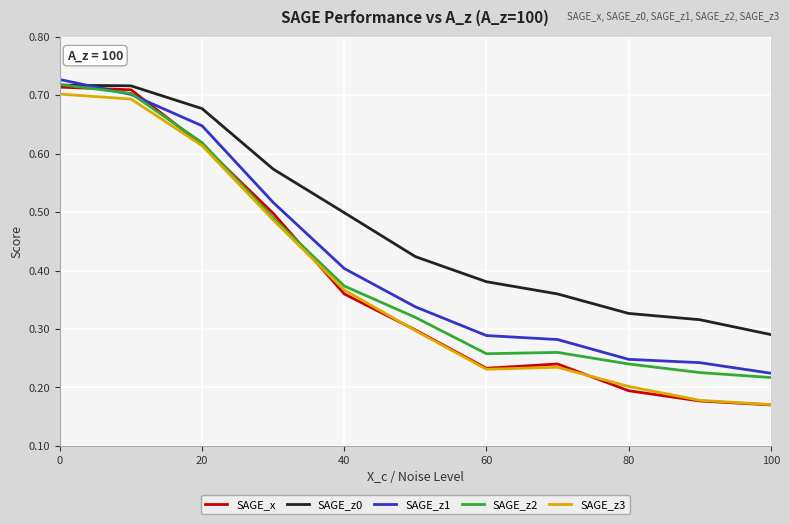

Which series has the widest spread of values?

SAGE_x